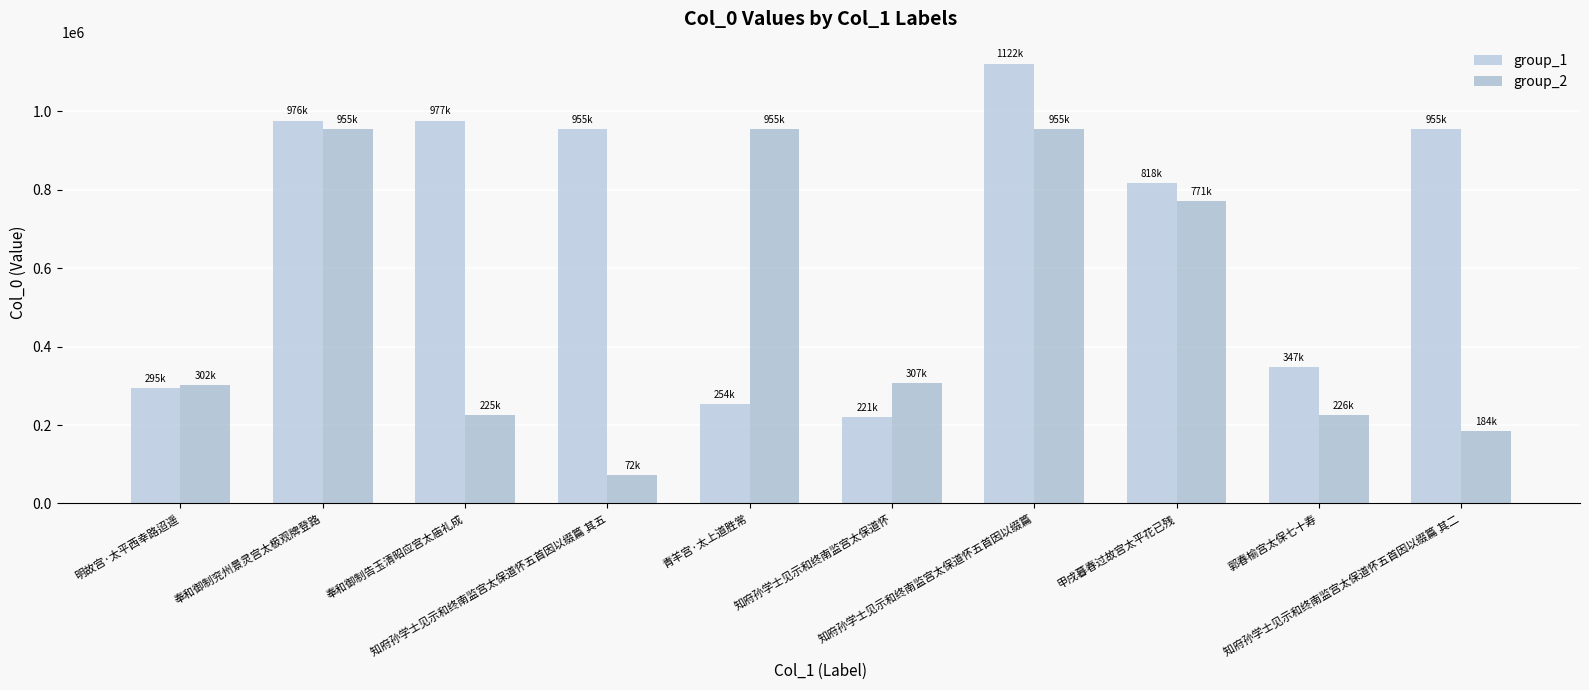

List the series in order of their peak value, lowest first.

group_2, group_1